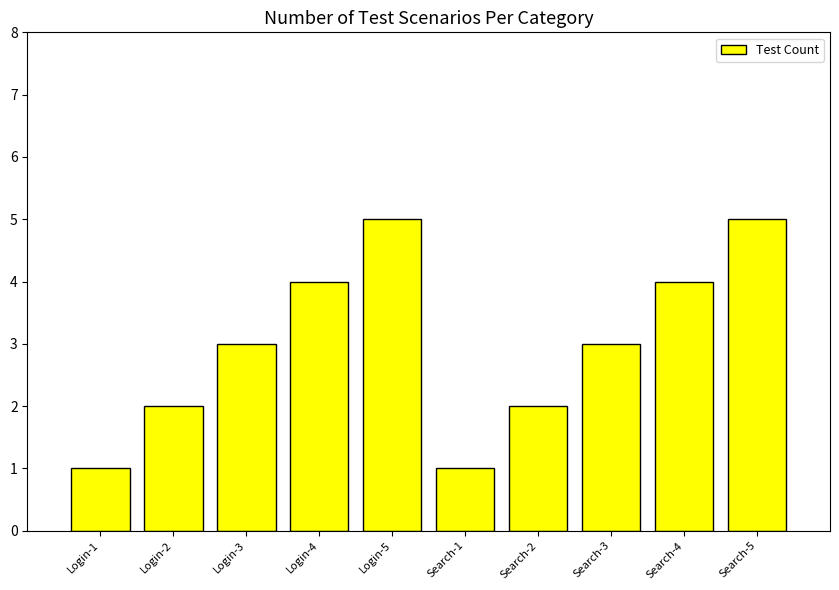

What is the greatest value displayed?

5